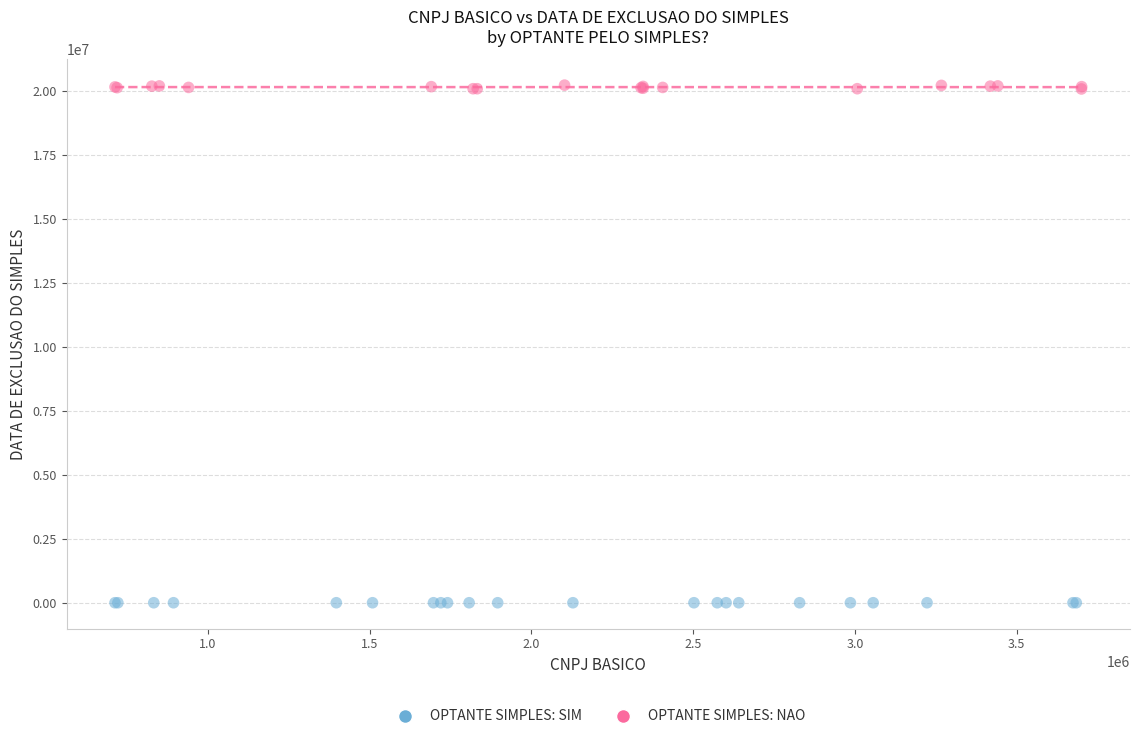

Which series reaches the minimum Y coordinate?

OPTANTE SIMPLES: SIM